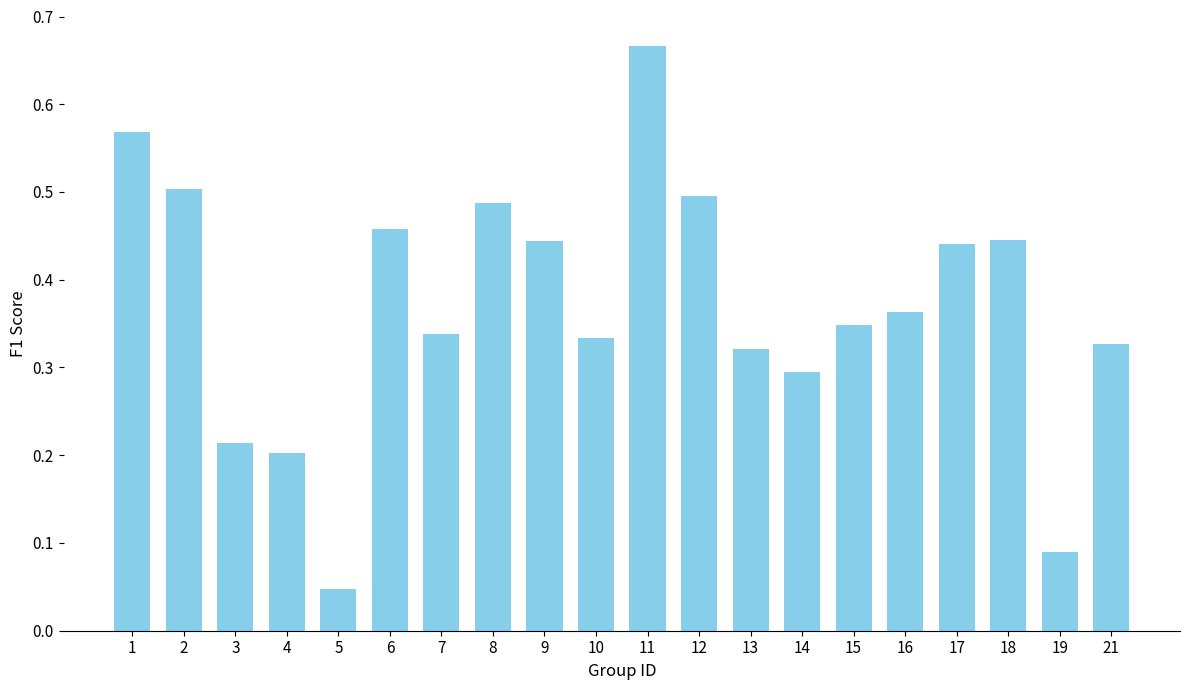

Between 15 and 16, which is larger?

16